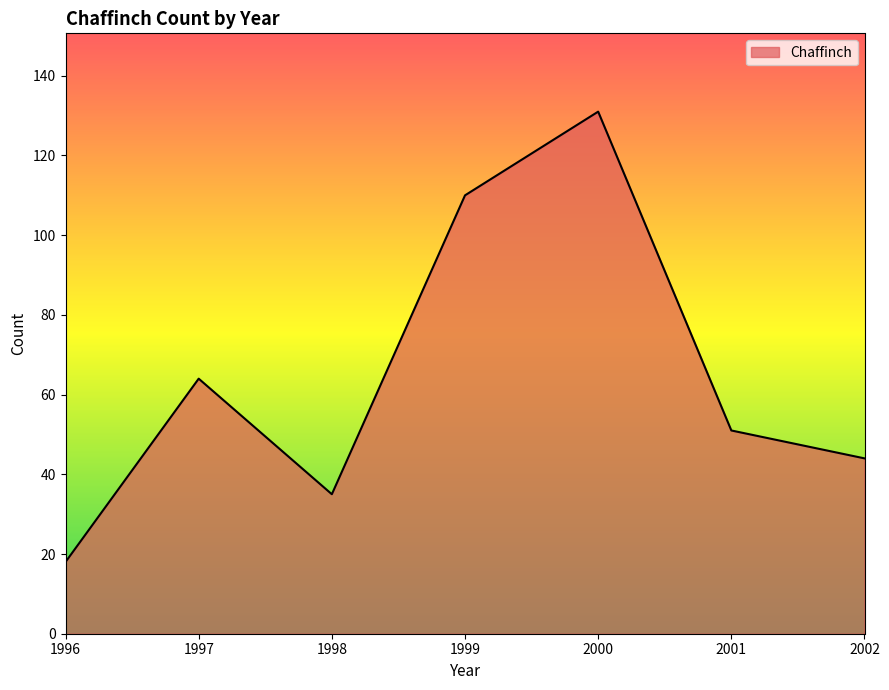

The value at 2002 is 74. True or false?

False